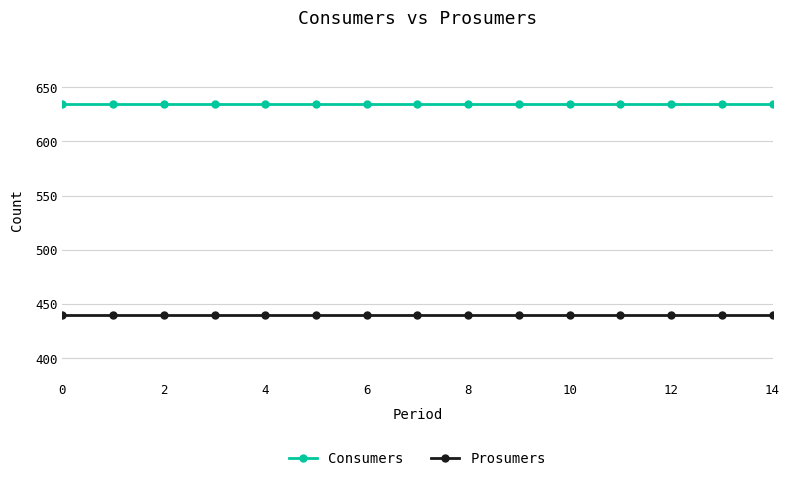

What is the greatest value displayed?

635